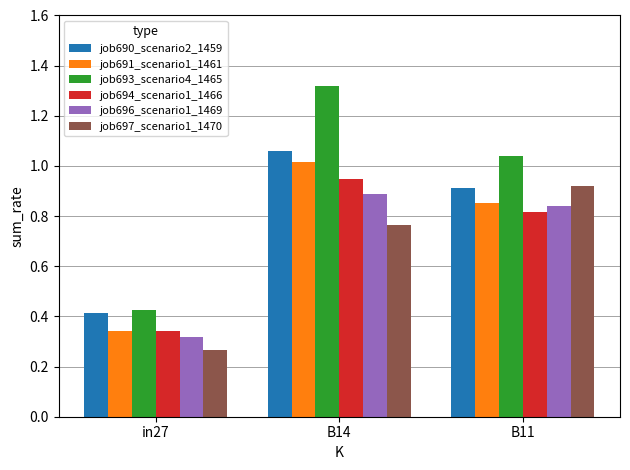

Which category has the lowest value across all series?

in27